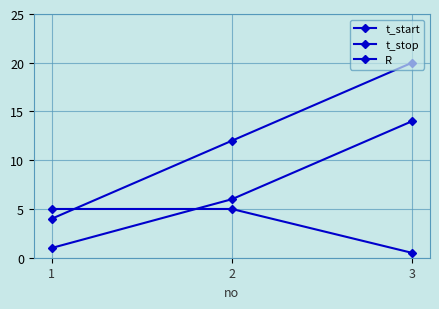

How many distinct data groups are displayed?

3